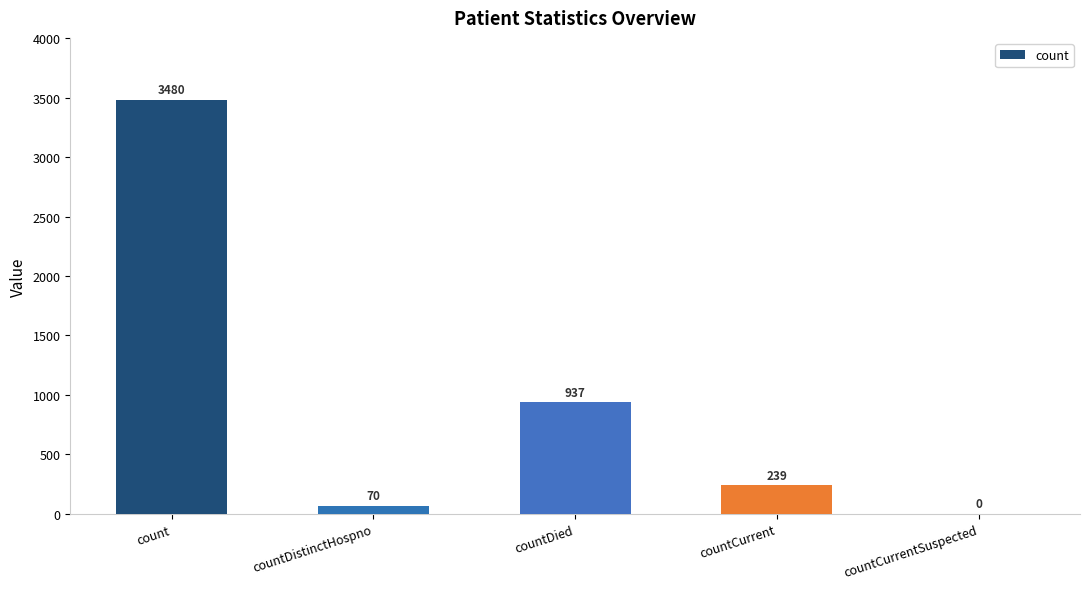

What is the greatest value displayed?

3480